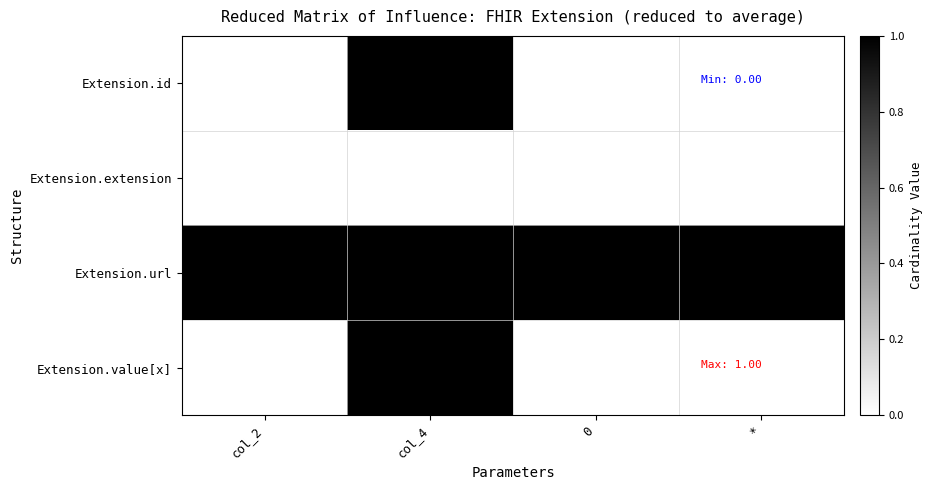

How many distinct data groups are displayed?

4